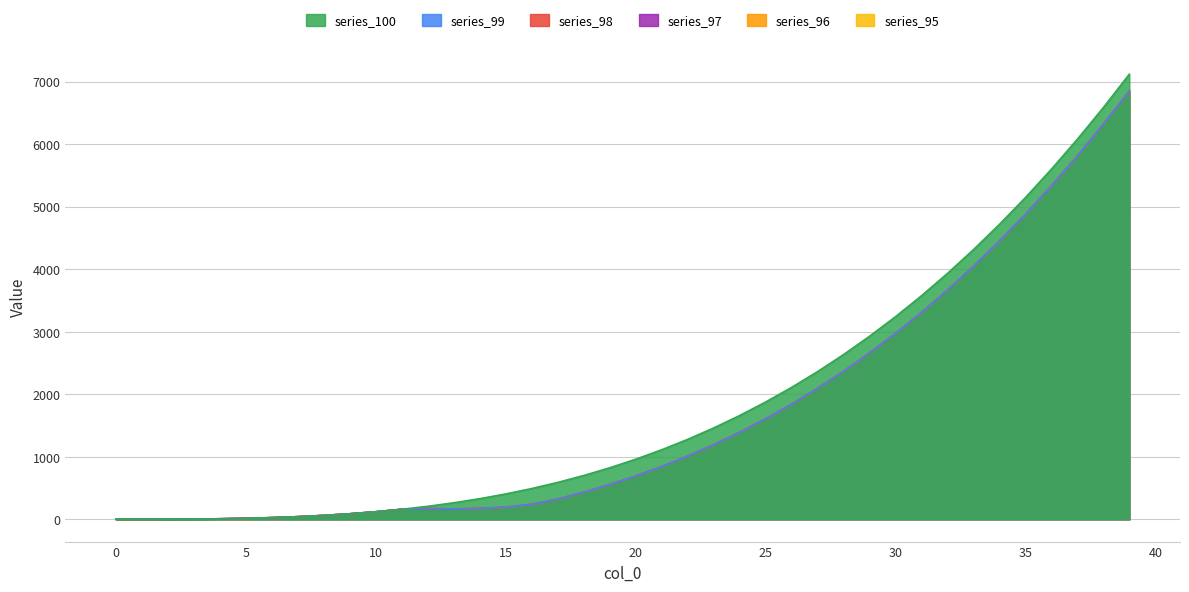

Where is 100 nearest to the value 3560?

31